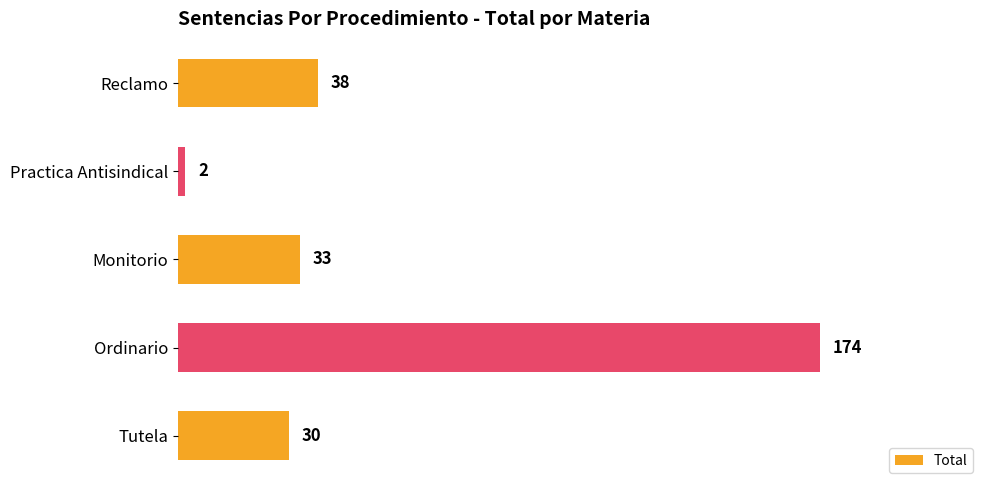

Are the bars horizontal?

Yes